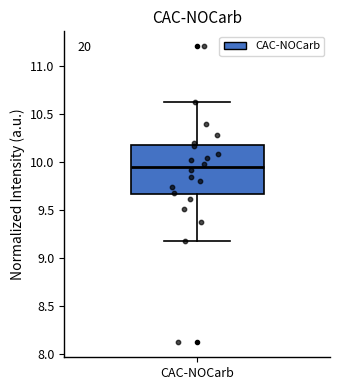

Where does the median line of the box for CAC-NOCarb sit on the y-axis? The values are not printed on the chart, so give them approximately, as read against the axis.

9.95